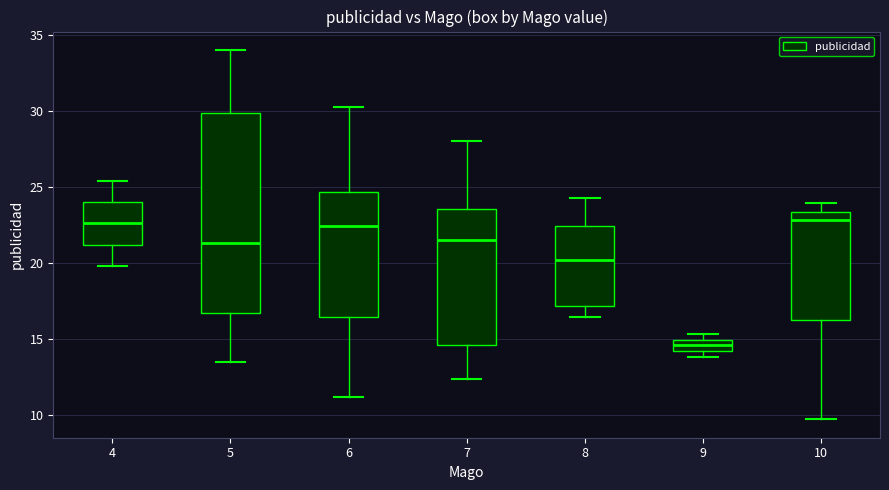

Comparing the boxes themselves (not the whiskers), which one is the tallest?

5